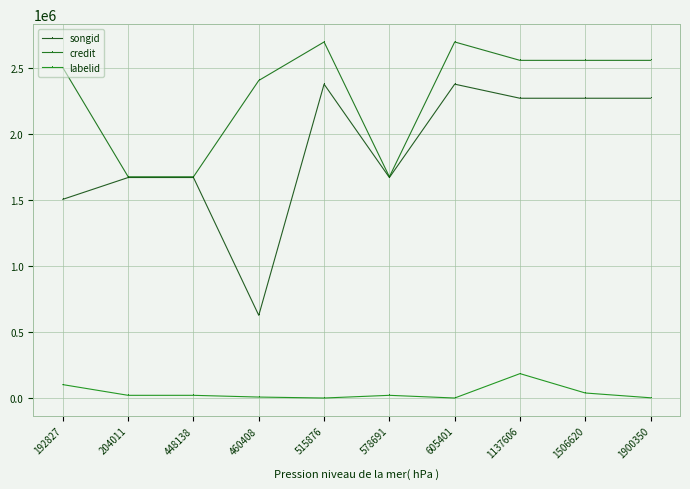

How many lines are shown in the chart?

3